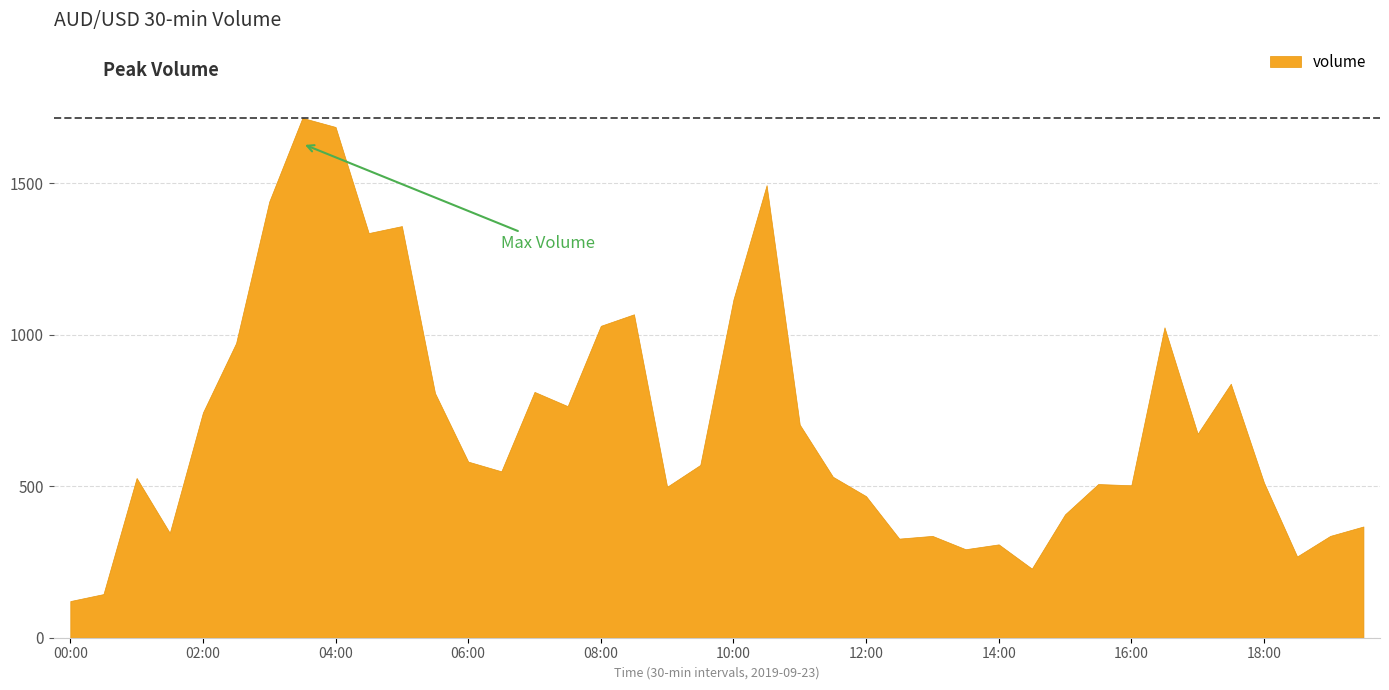

Approximately how many times larger is the value at 2019.09.23 16:00 compared to 2019.09.23 11:30?

0.9